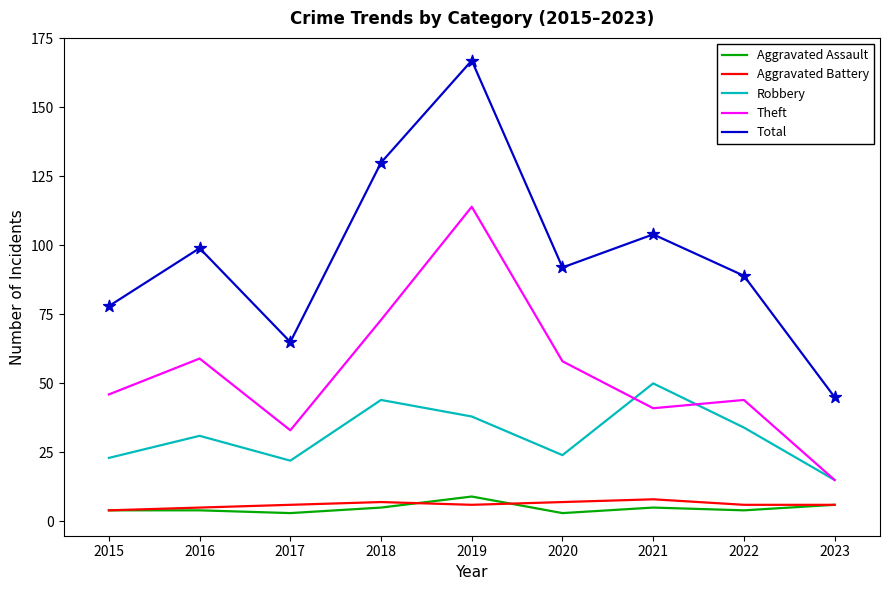

Which series changed the most between 2018 and 2021?

Theft